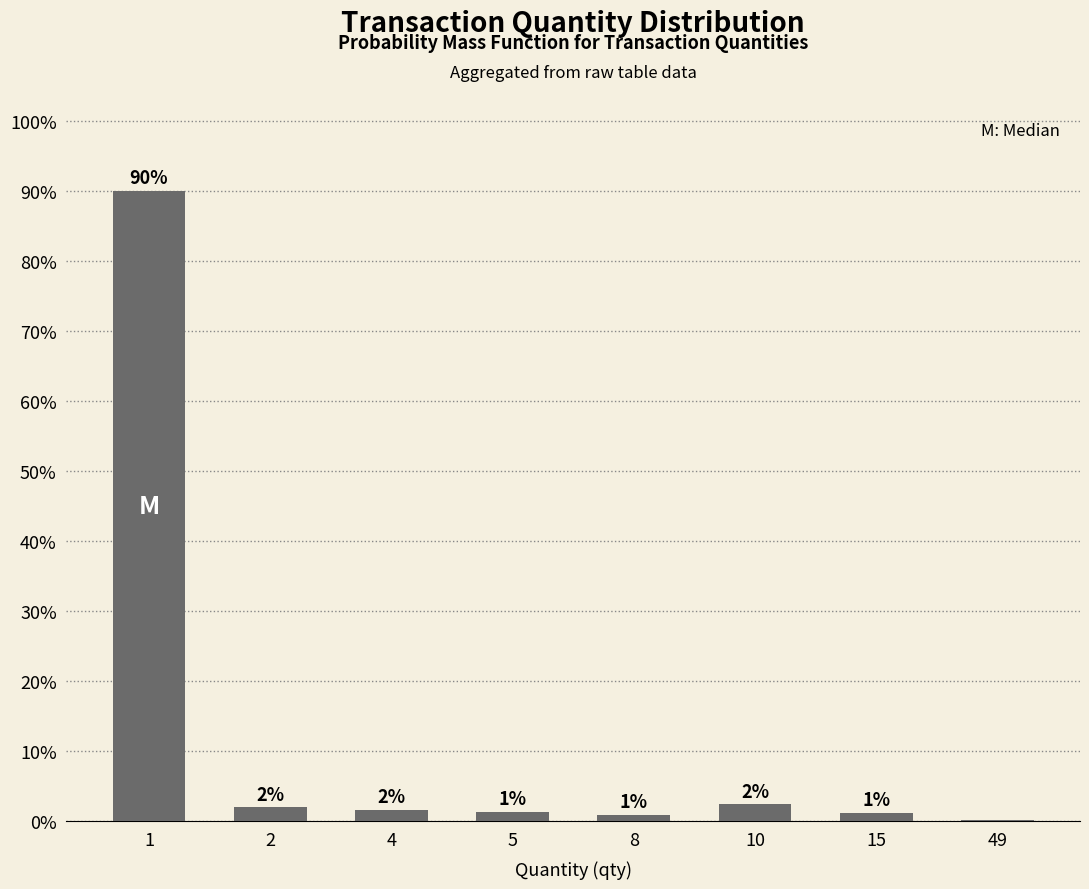

What is the greatest value displayed?

90.1